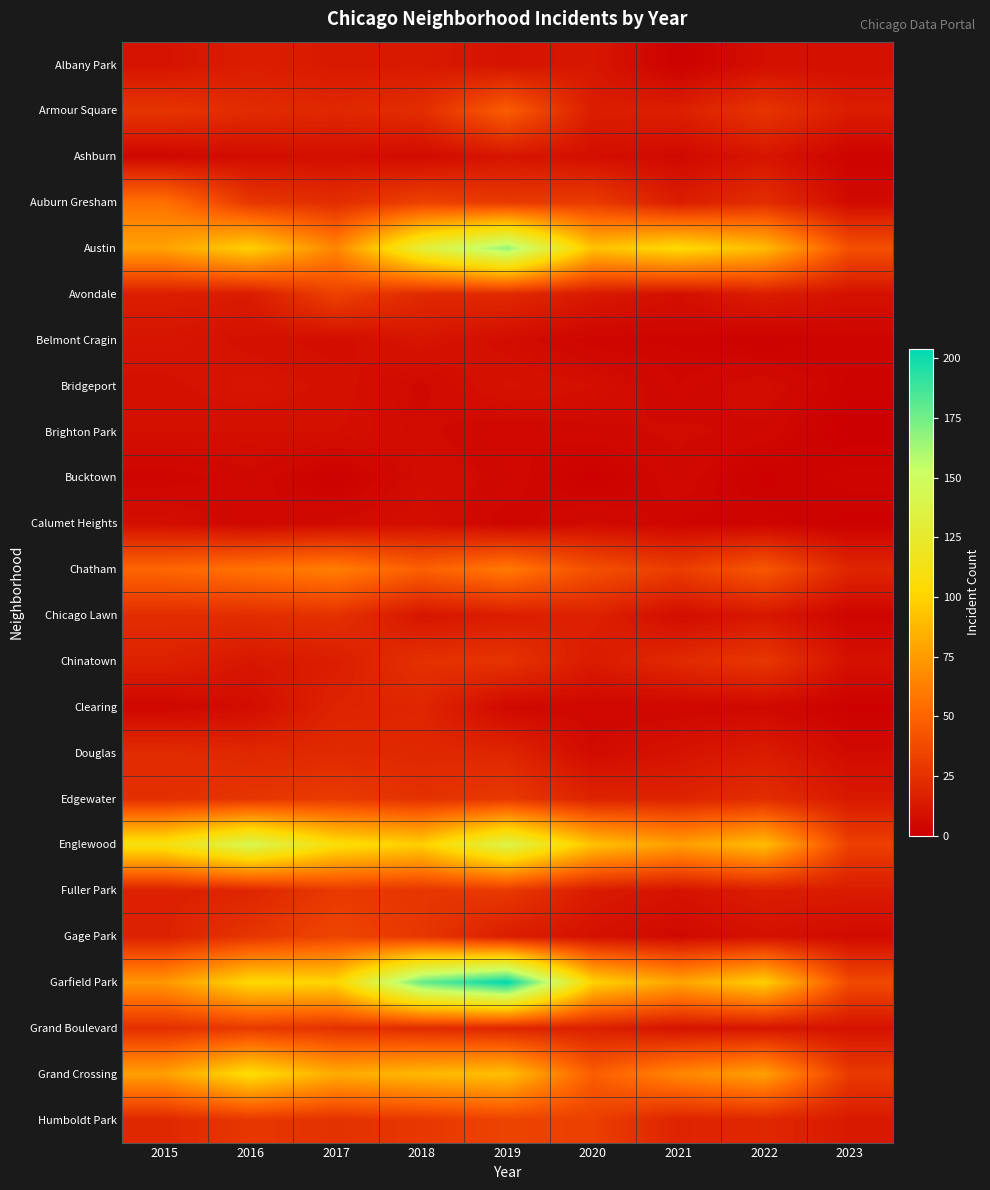

Reading left to right, extract all data points from this chart.

Albany Park: 2015=10	2016=15	2017=13	2018=13	2019=10	2020=12	2021=1	2022=8	2023=8
Armour Square: 2015=27	2016=22	2017=20	2018=23	2019=47	2020=15	2021=16	2022=27	2023=15
Ashburn: 2015=4	2016=7	2017=8	2018=6	2019=11	2020=8	2021=5	2022=11	2023=2
Auburn Gresham: 2015=56	2016=28	2017=23	2018=33	2019=29	2020=30	2021=15	2022=23	2023=6
Austin: 2015=78	2016=99	2017=65	2018=130	2019=167	2020=92	2021=104	2022=89	2023=40
Avondale: 2015=15	2016=14	2017=33	2018=21	2019=21	2020=13	2021=8	2022=15	2023=9
Belmont Cragin: 2015=11	2016=9	2017=7	2018=11	2019=7	2020=3	2021=3	2022=1	2023=3
Bridgeport: 2015=9	2016=11	2017=9	2018=5	2019=10	2020=8	2021=4	2022=7	2023=2
Brighton Park: 2015=8	2016=8	2017=8	2018=6	2019=4	2020=5	2021=6	2022=5	2023=0
Bucktown: 2015=3	2016=5	2017=1	2018=7	2019=5	2020=1	2021=5	2022=1	2023=3
Calumet Heights: 2015=8	2016=4	2017=6	2018=8	2019=3	2020=6	2021=3	2022=3	2023=1
Chatham: 2015=51	2016=57	2017=62	2018=48	2019=60	2020=40	2021=31	2022=44	2023=19
Chicago Lawn: 2015=23	2016=23	2017=25	2018=11	2019=15	2020=17	2021=7	2022=12	2023=3
Chinatown: 2015=17	2016=12	2017=15	2018=25	2019=26	2020=14	2021=21	2022=28	2023=9
Clearing: 2015=4	2016=7	2017=18	2018=19	2019=5	2020=4	2021=4	2022=5	2023=1
Douglas: 2015=22	2016=20	2017=21	2018=20	2019=19	2020=6	2021=10	2022=14	2023=6
Edgewater: 2015=24	2016=27	2017=30	2018=25	2019=29	2020=18	2021=18	2022=23	2023=13
Englewood: 2015=111	2016=142	2017=107	2018=98	2019=138	2020=92	2021=76	2022=90	2023=32
Fuller Park: 2015=16	2016=19	2017=29	2018=27	2019=29	2020=14	2021=10	2022=15	2023=14
Gage Park: 2015=17	2016=27	2017=35	2018=28	2019=15	2020=9	2021=5	2022=9	2023=6
Garfield Park: 2015=73	2016=103	2017=101	2018=178	2019=204	2020=100	2021=79	2022=98	2023=37
Grand Boulevard: 2015=24	2016=29	2017=25	2018=22	2019=19	2020=16	2021=10	2022=11	2023=10
Grand Crossing: 2015=77	2016=106	2017=82	2018=88	2019=91	2020=47	2021=66	2022=77	2023=29
Humboldt Park: 2015=20	2016=28	2017=25	2018=28	2019=34	2020=32	2021=18	2022=20	2023=13